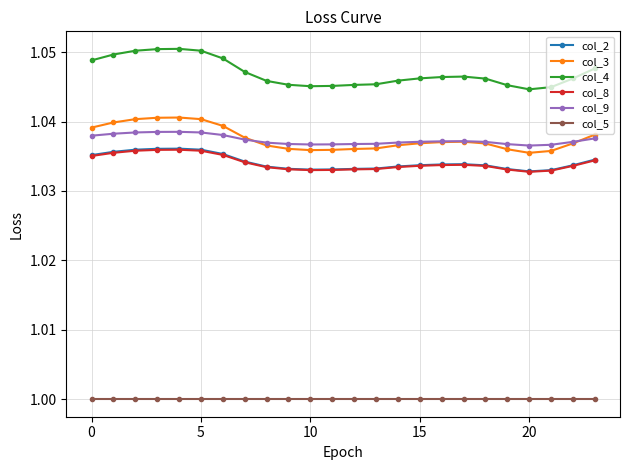

True or false: col_9 and col_8 cross at least once.

False